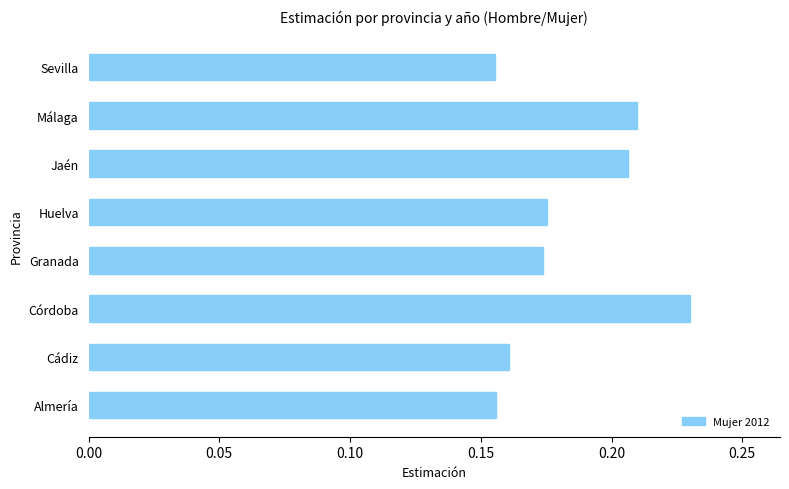

Does the chart contain stacked bars?

No